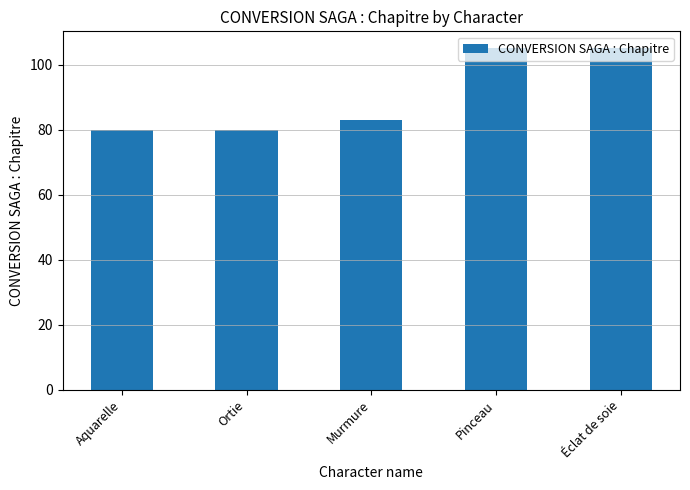

Where is the data nearest to the value 92?

Murmure